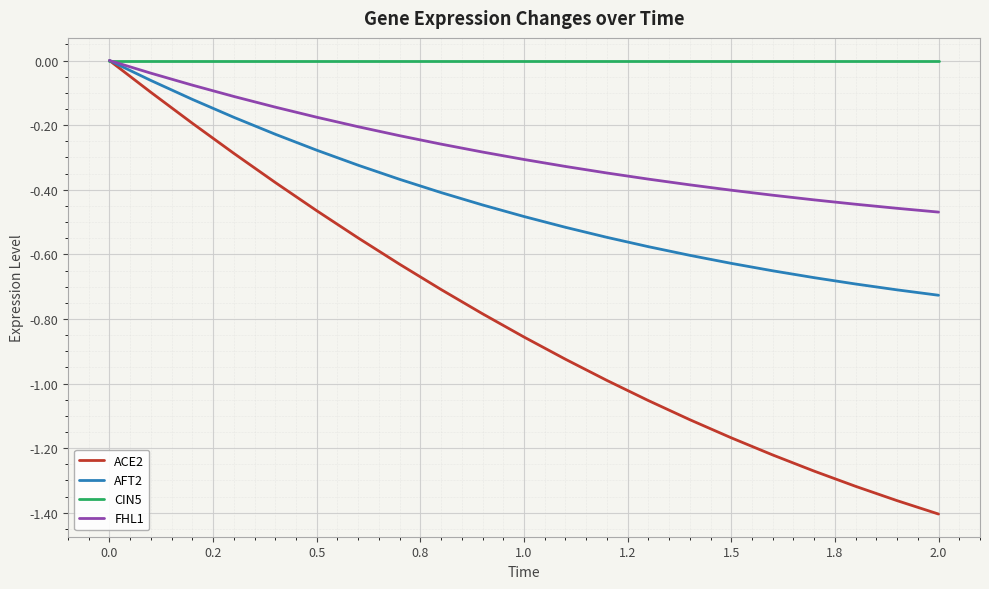

Rank the series by their average value, from lowest to highest.

ACE2, AFT2, FHL1, CIN5